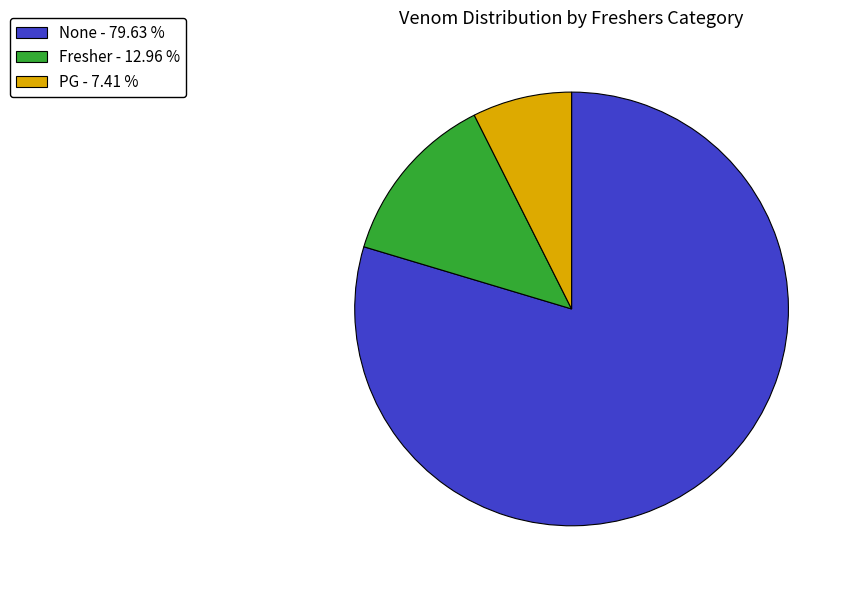

Is PG - 7.41 % the majority of the pie?

No